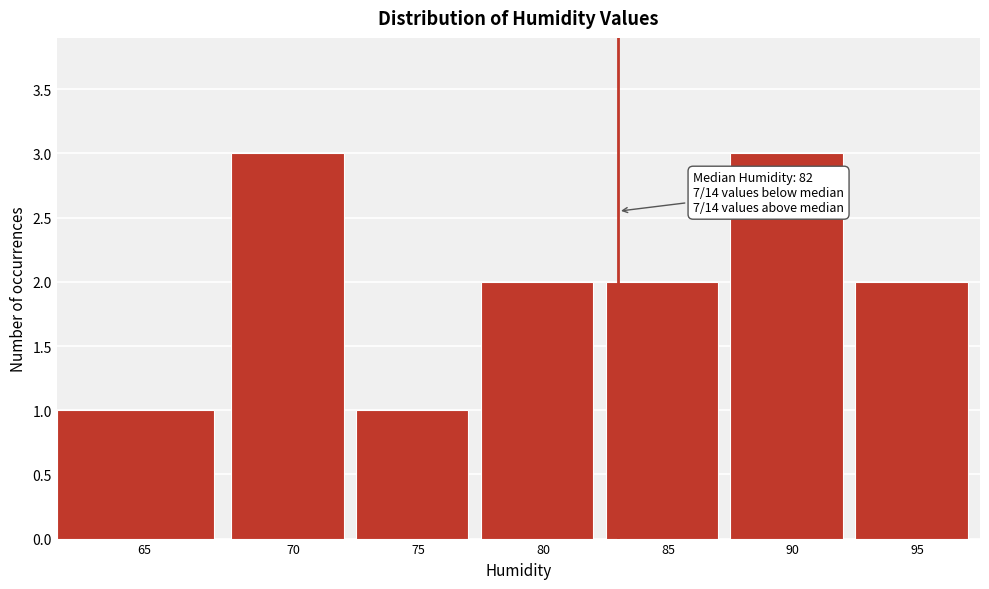

Reading left to right, what are all the values shown in this chart?

65=1	70=3	75=1	80=2	85=2	90=3	95=2